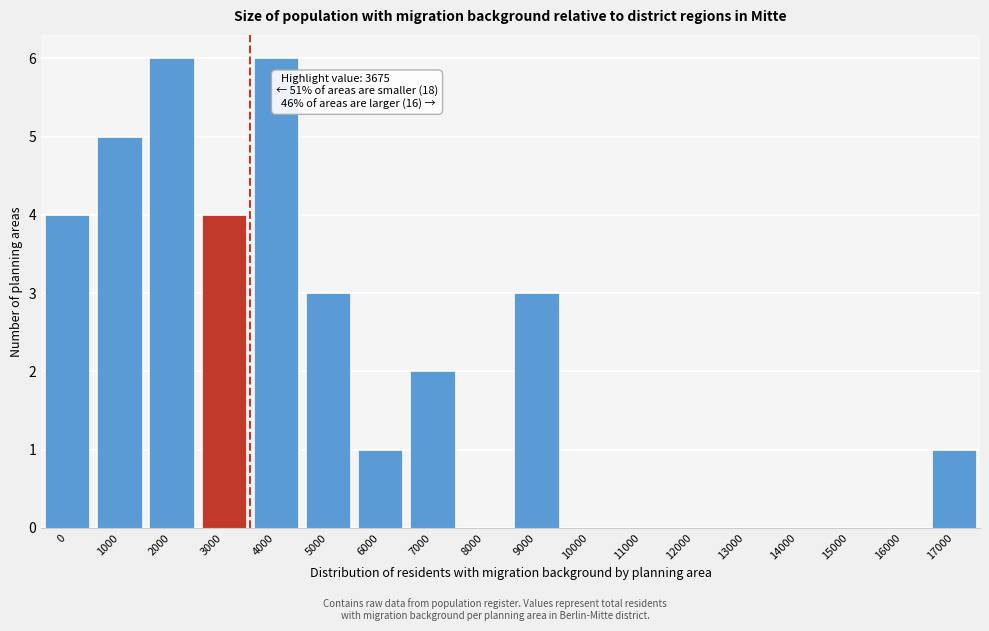

Reading right to left, what are all the values shown in this chart?

17000=1	16000=0	15000=0	14000=0	13000=0	12000=0	11000=0	10000=0	9000=3	8000=0	7000=2	6000=1	5000=3	4000=6	3000=4	2000=6	1000=5	0=4